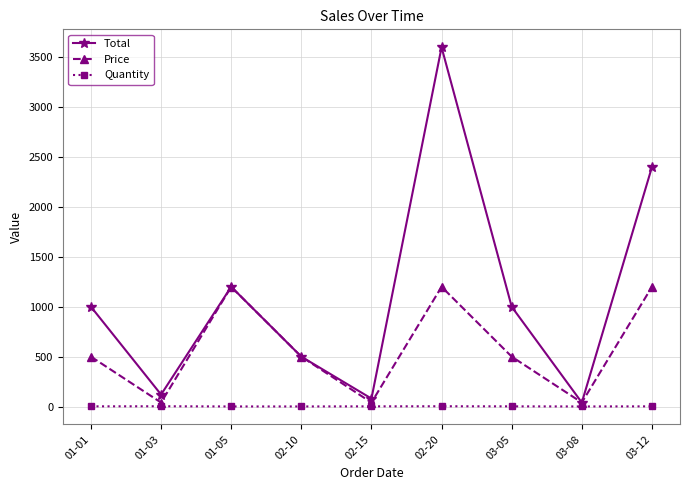

True or false: Quantity has a value of 2 at 01-01.

True